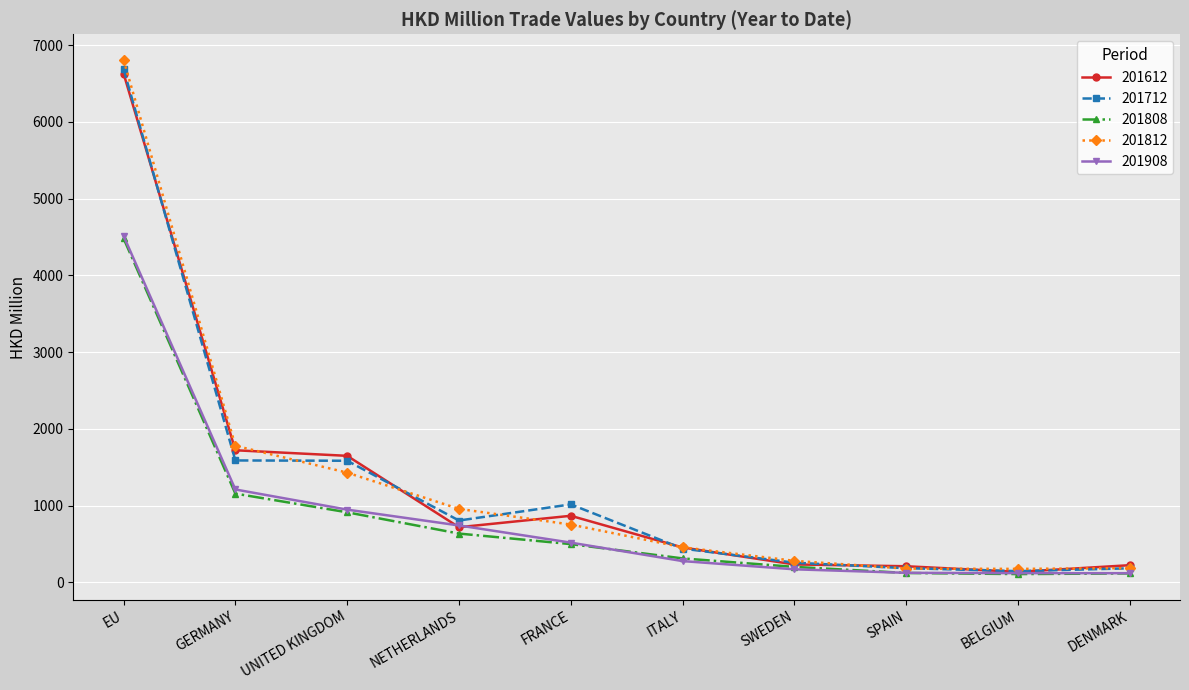

Does the chart have visible grid lines?

Yes